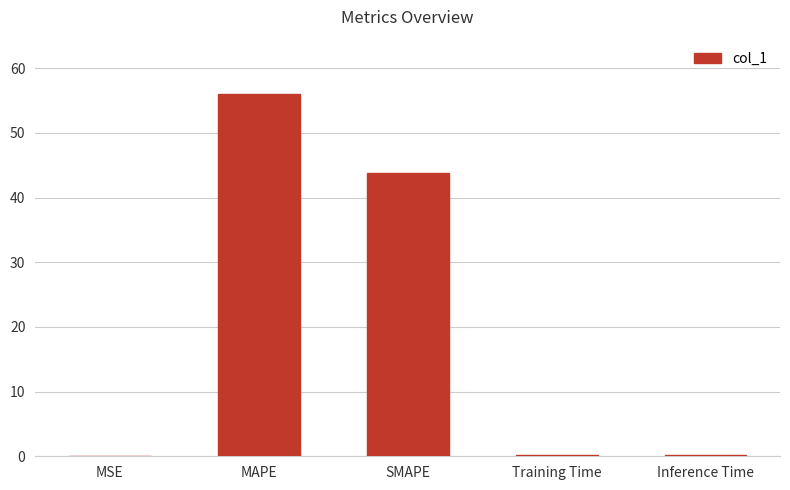

What is the sum of the values at MSE and MAPE?

56.0